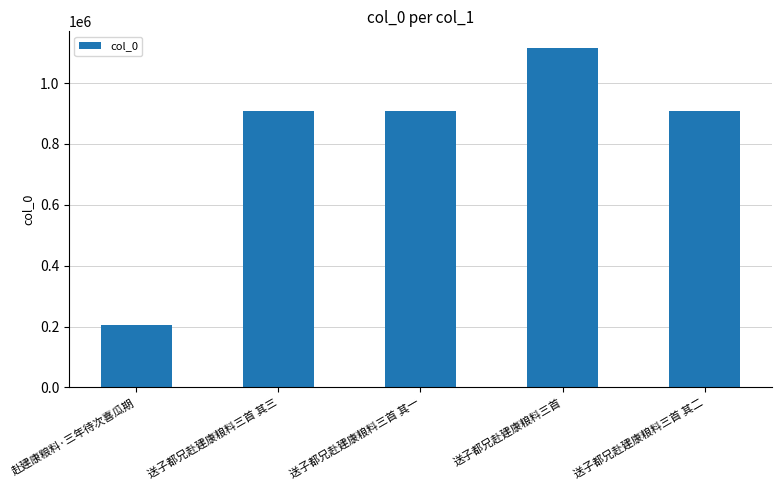

Are the bars horizontal?

No